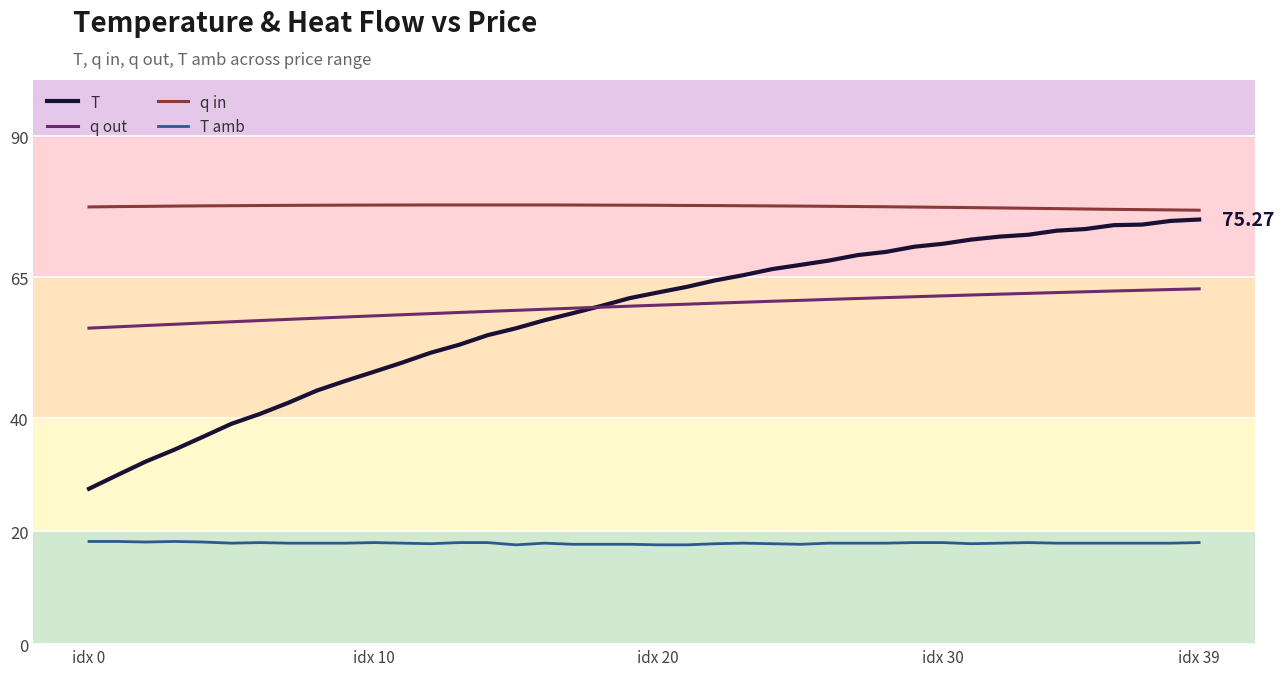

Which series has the largest total across all categories?

q in